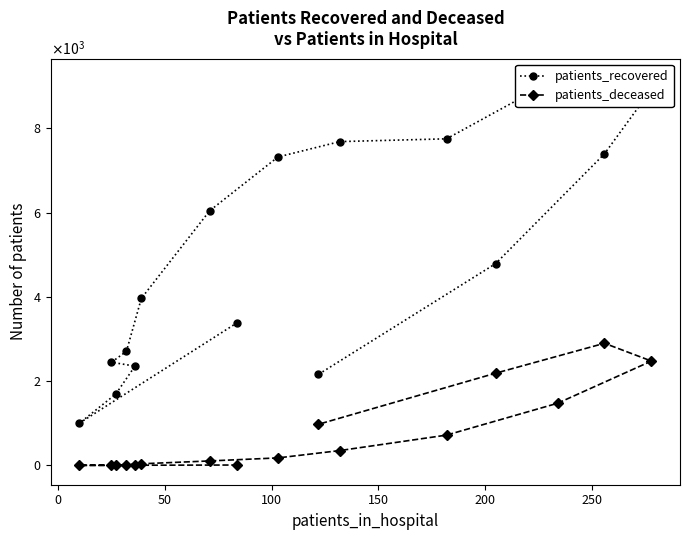

What is the sum of all patients_deceased values?

11490